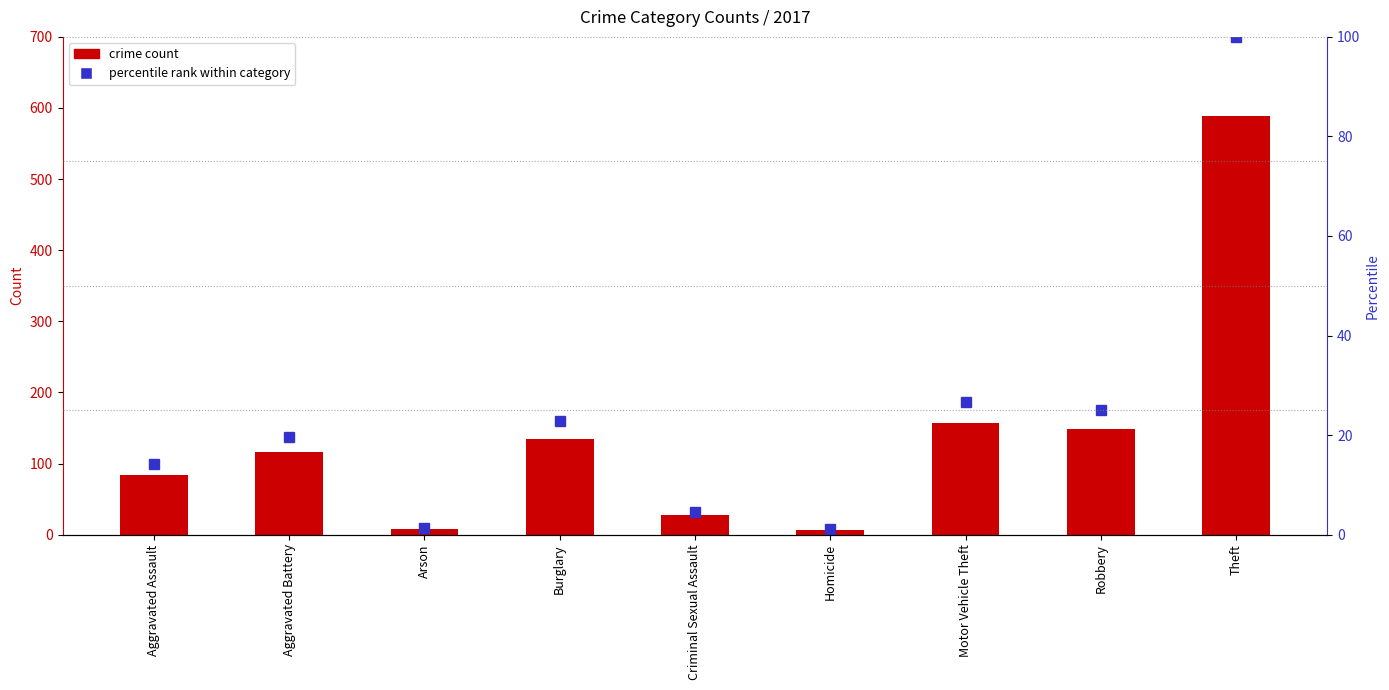

At how many categories does at least one series exceed 409?

1